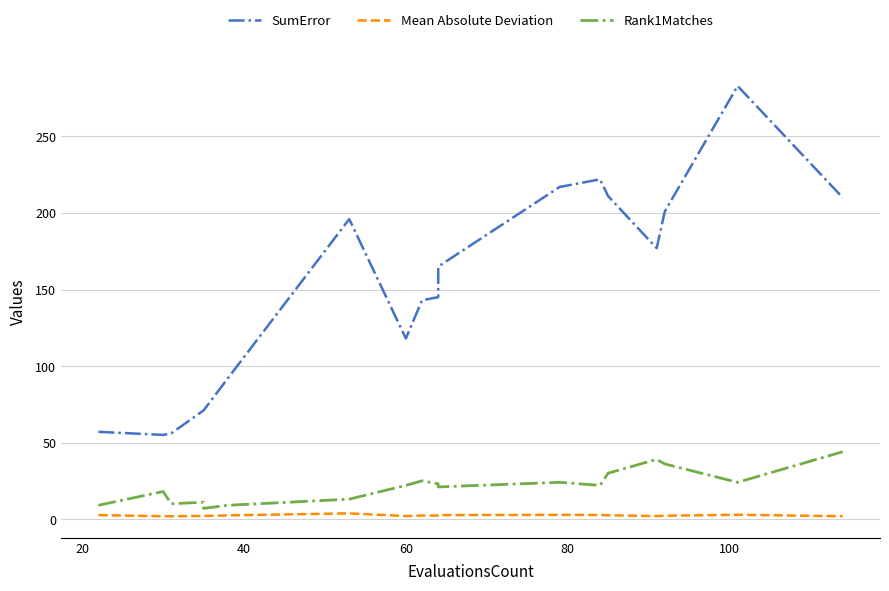

True or false: Mean Absolute Deviation and SumError cross at least once.

False